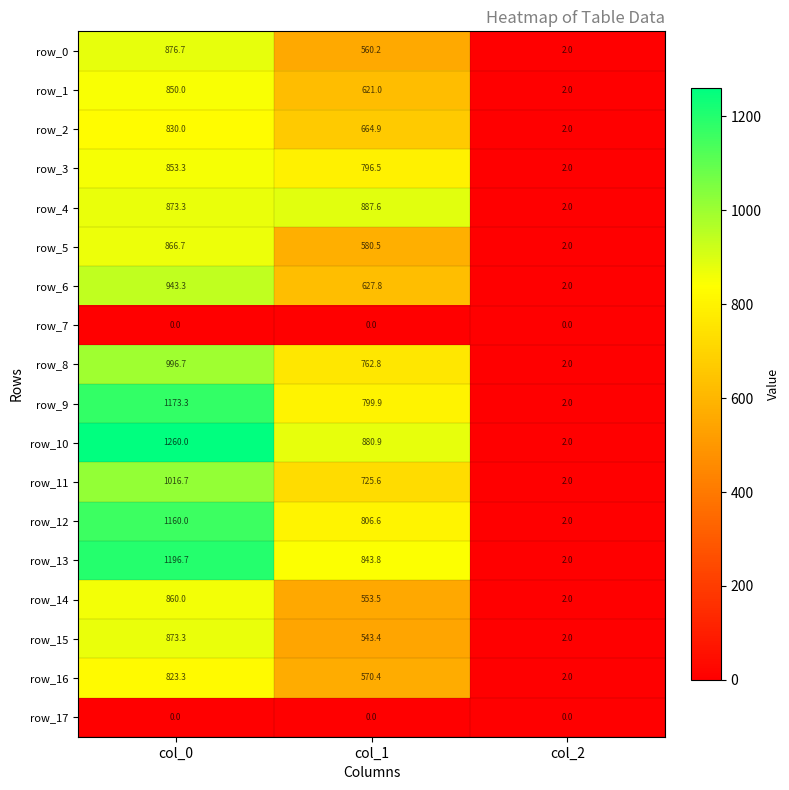

Which series has the largest total across all categories?

row_10